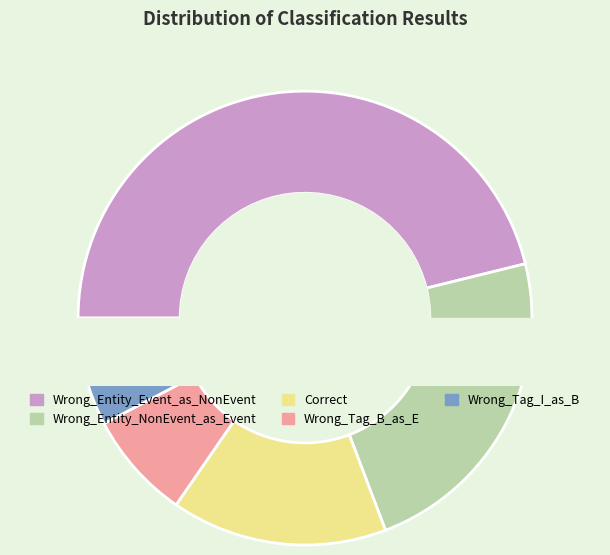

How many slices are in this pie chart?

5